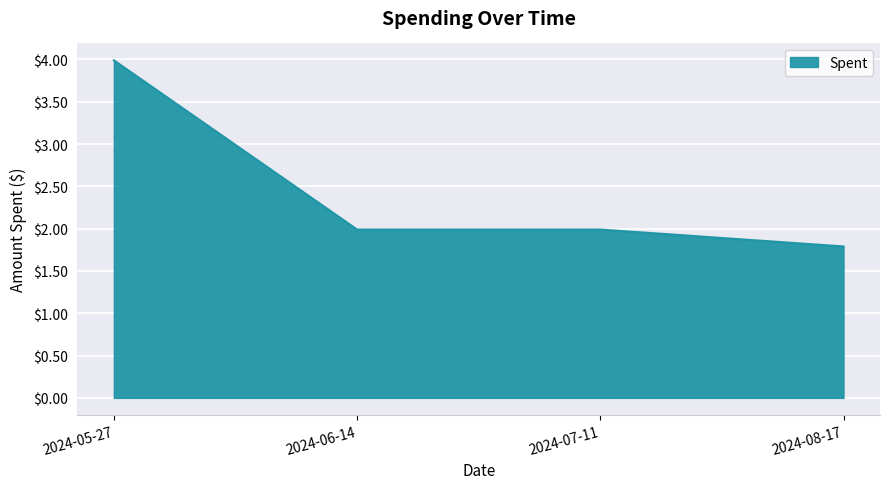

What position from the right is 2024-07-11?

2